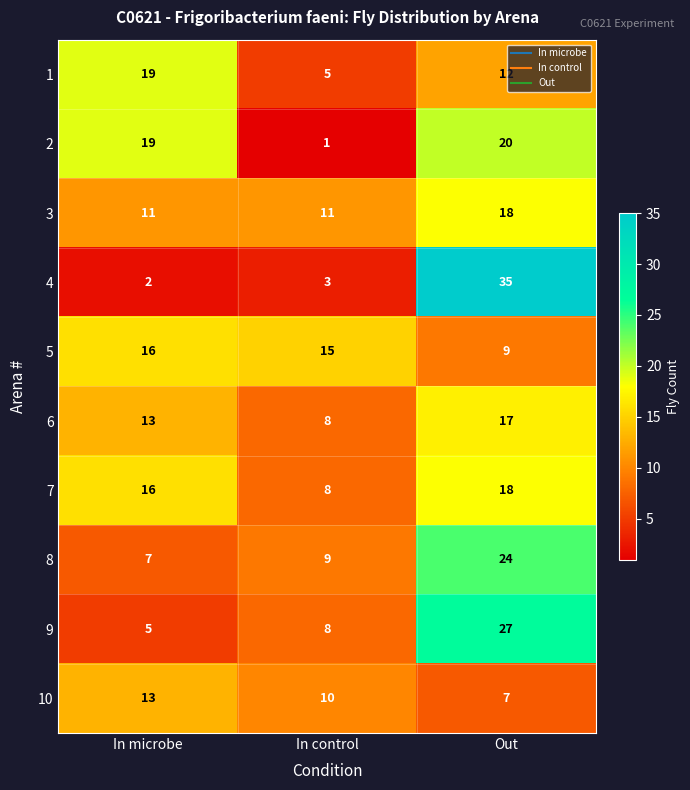

What is the average value of the 9 series?

13